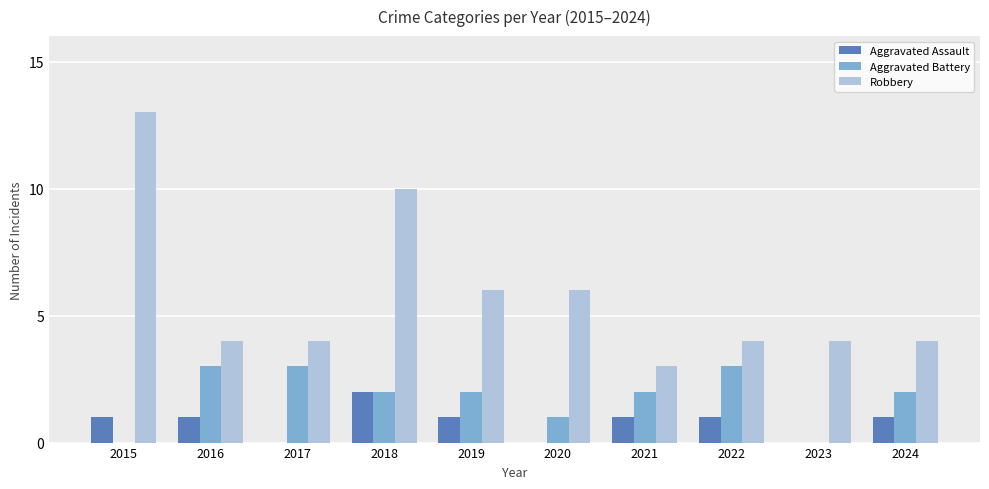

What is the total value across all series at 2021?

6